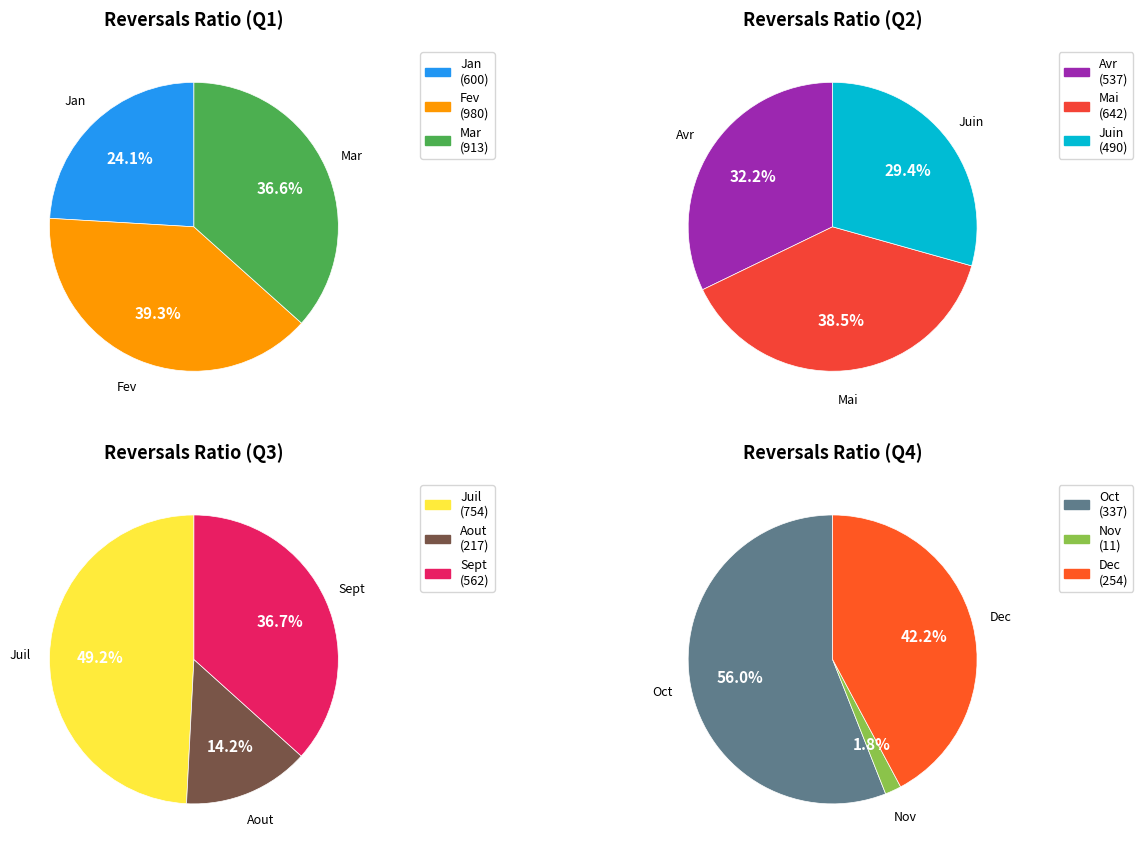

How many slices are in this pie chart?

12